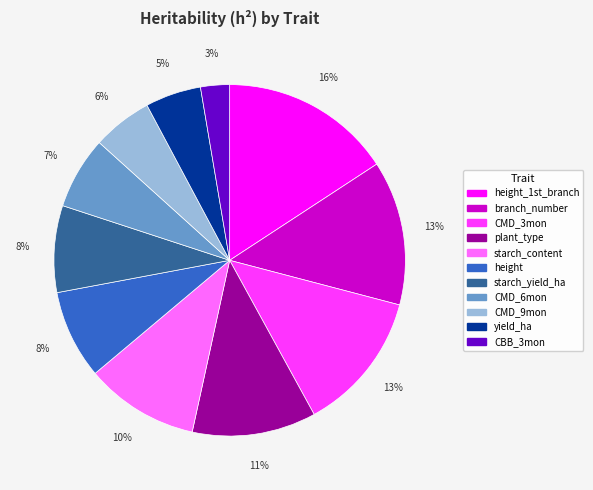

Do yield_ha and starch_content together represent more than half of the pie?

No